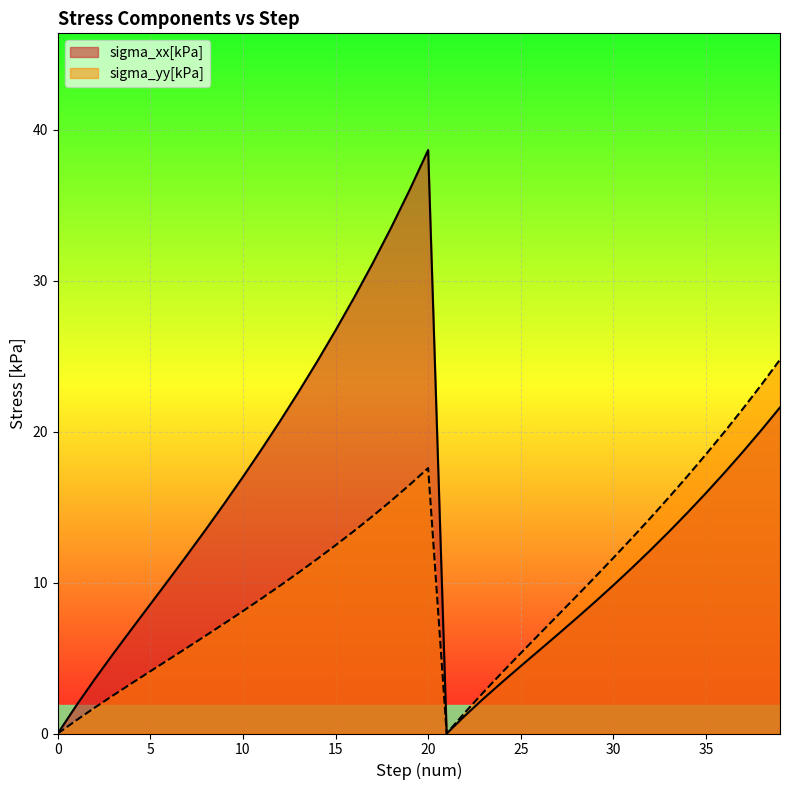

True or false: sigma_xx[kPa] and sigma_yy[kPa] intersect in this chart.

False